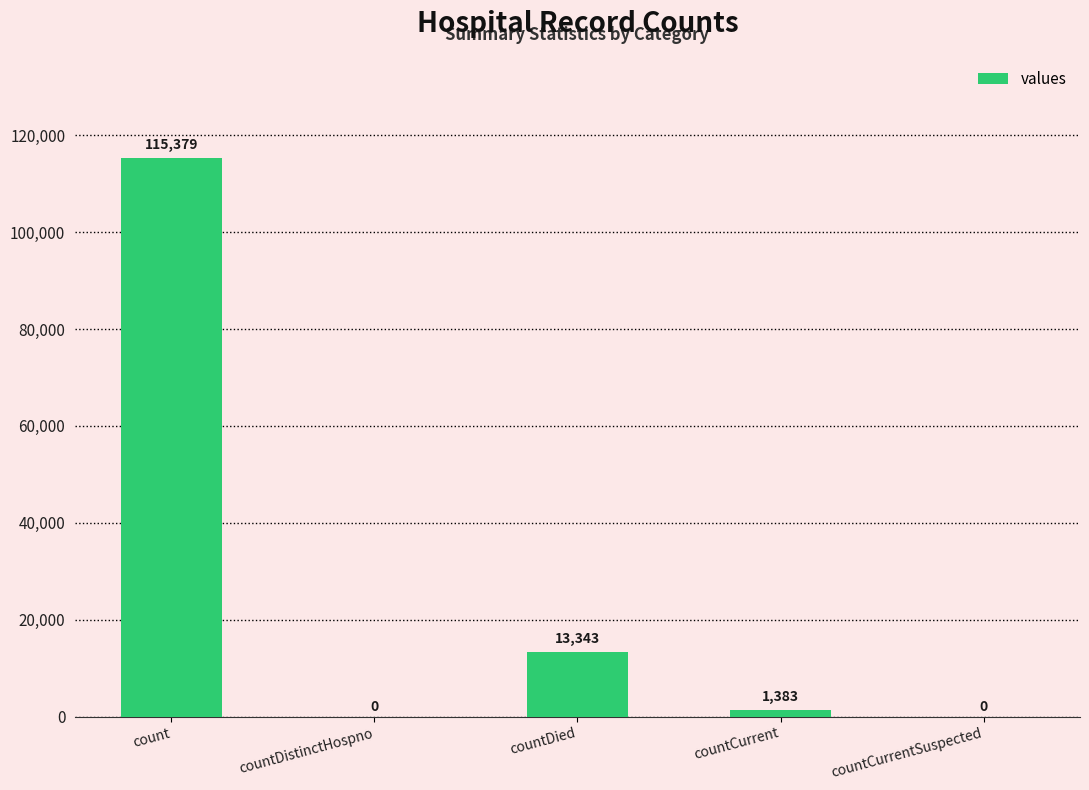

What is the sum of all values?

130105